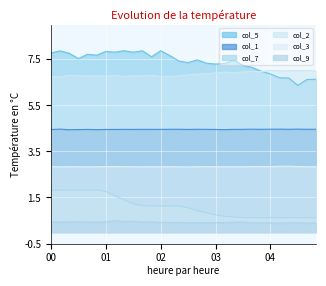

Which has a higher value, 02:00 or 04:30?

02:00